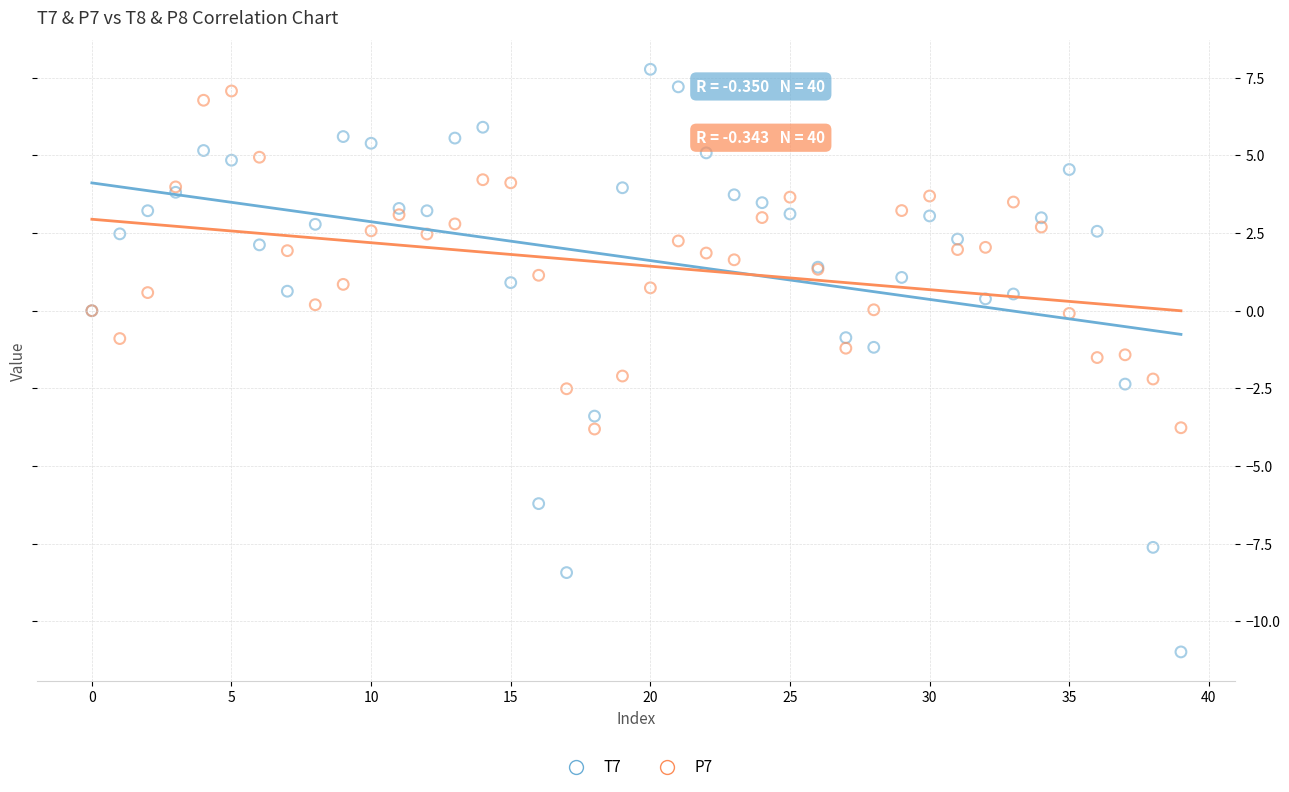

Which series reaches the minimum Y coordinate?

T7